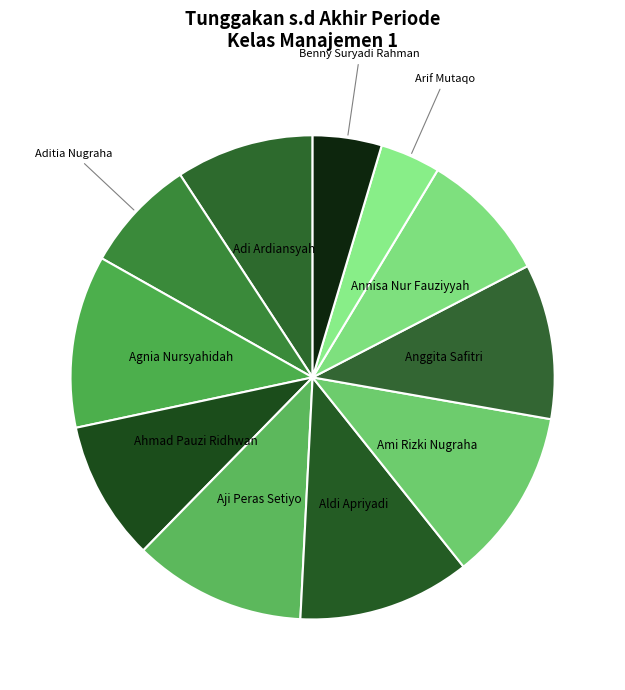

Does Arif Mutaqo represent more than half of the total?

No